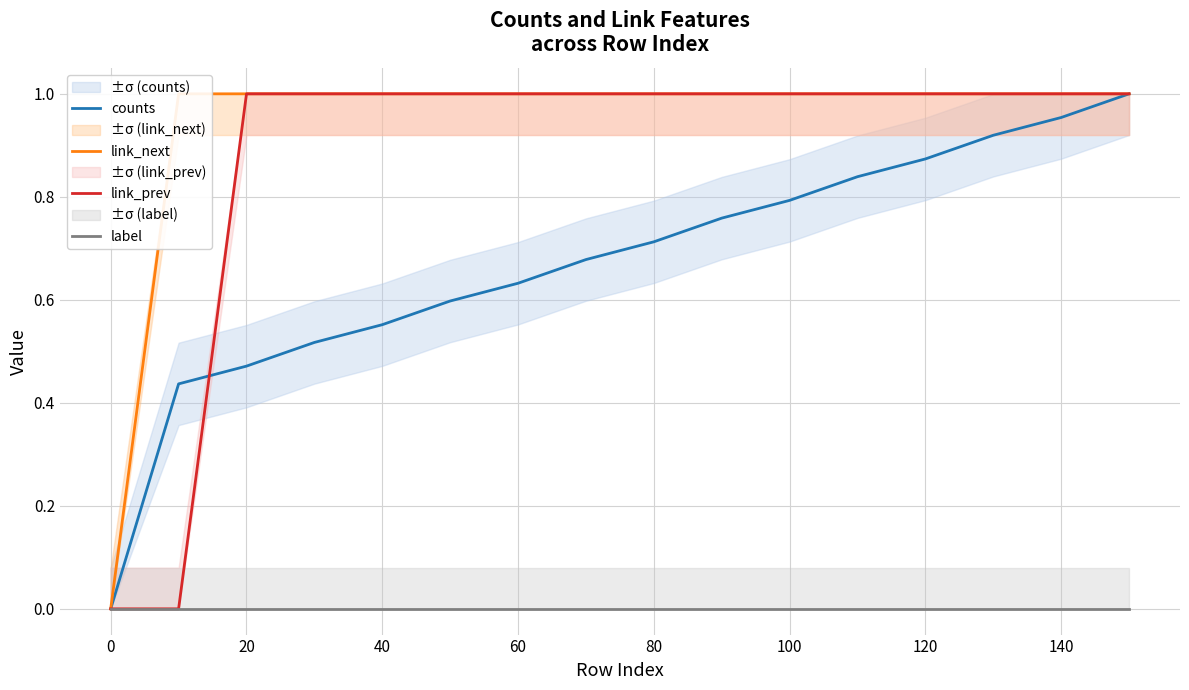

What is the spread (max minus min) of values at 100?

1.0